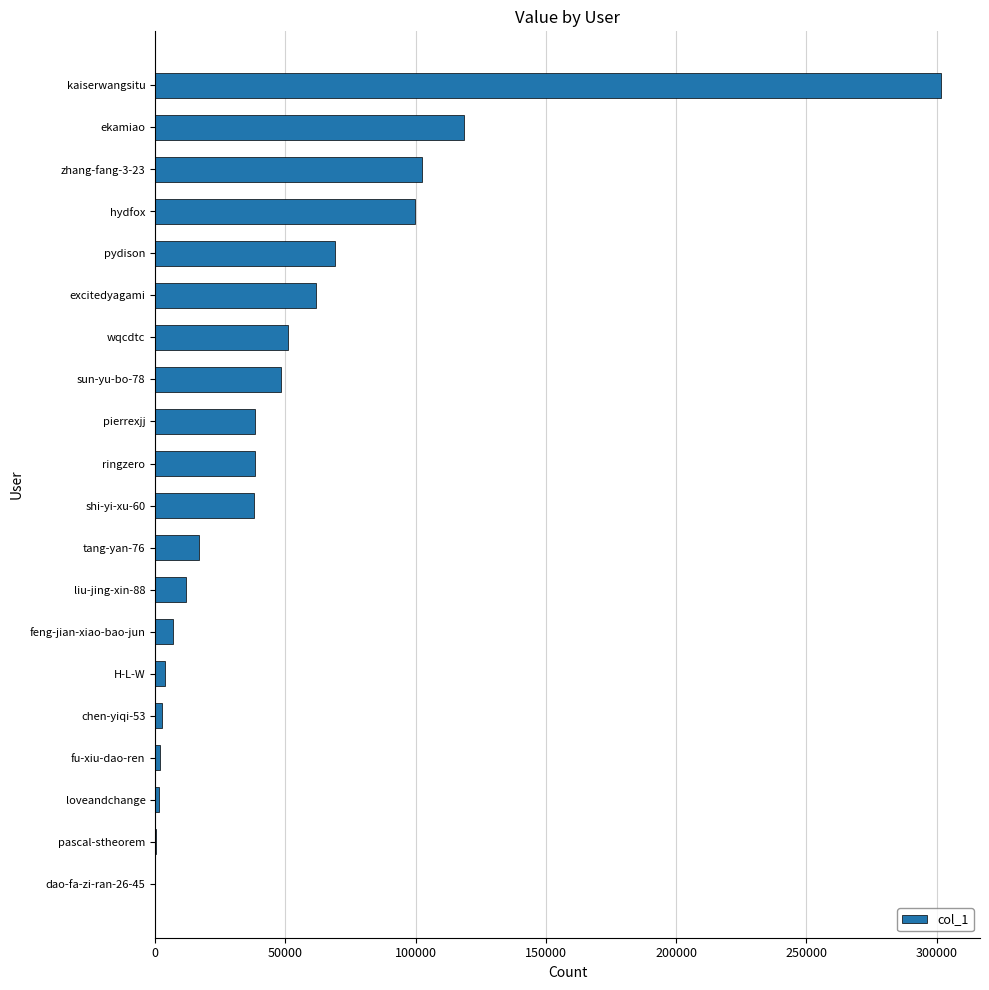

What is the change in value from pydison to ekamiao?

+49494